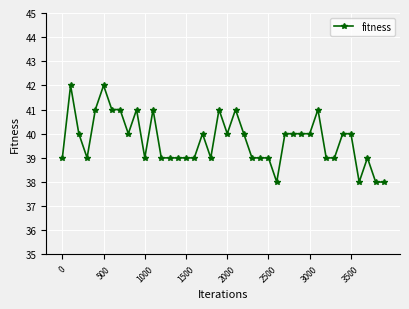

What is the value of the 18th point from the left?

40